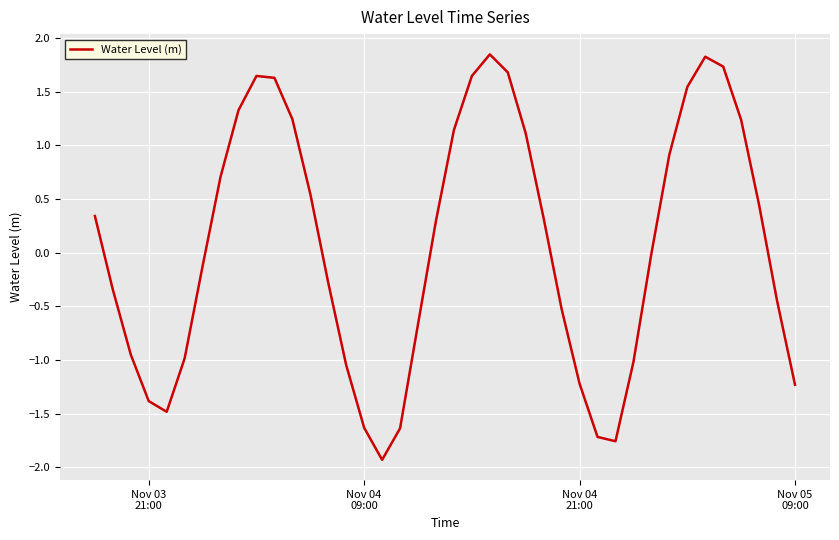

What is the difference between the maximum and minimum values?

3.8